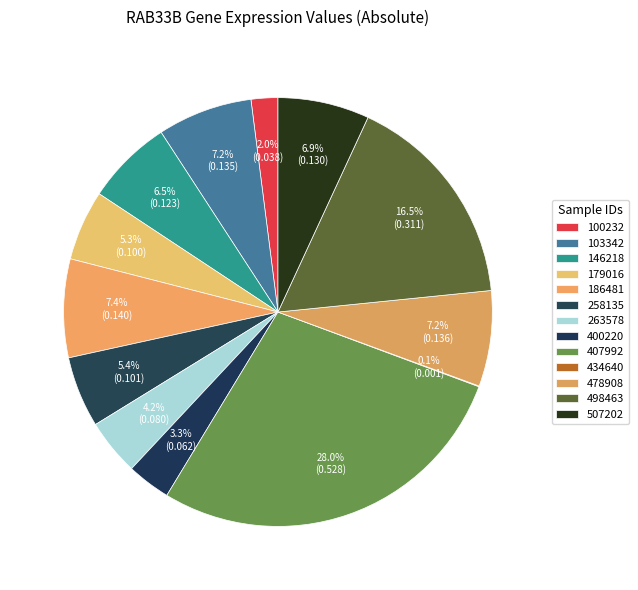

To the nearest percent, what is the combined percentage of 100232 and 507202?

9%